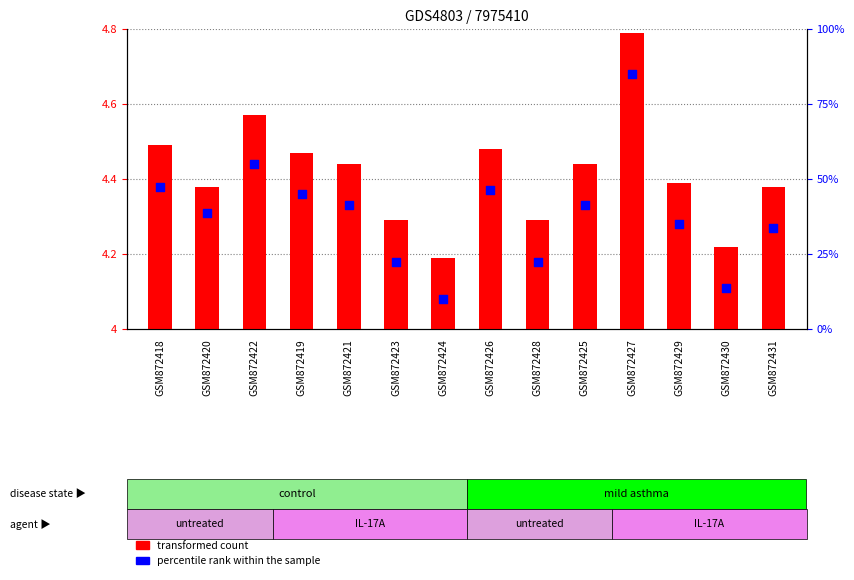

Which series reaches the maximum Y coordinate?

percentile rank within the sample